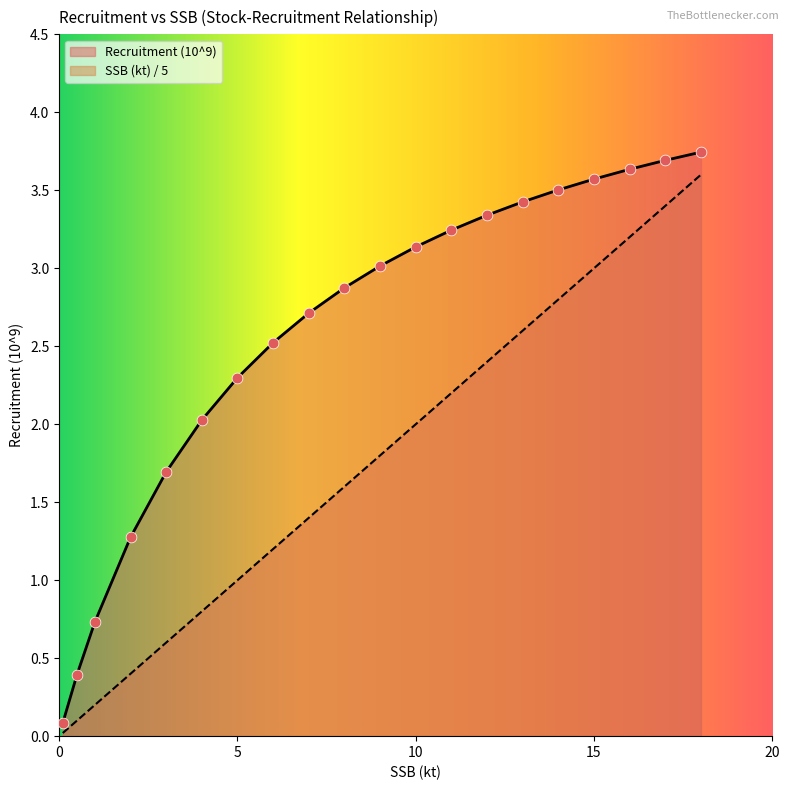

At how many categories does at least one series exceed 3?

10